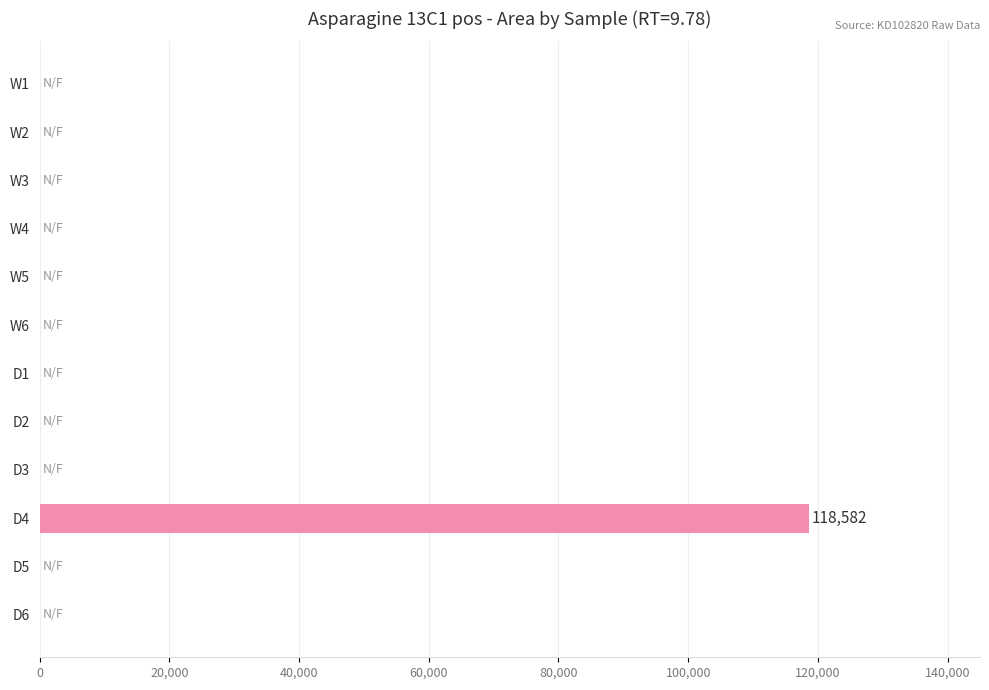

At which category does the chart reach its peak across all series?

D4